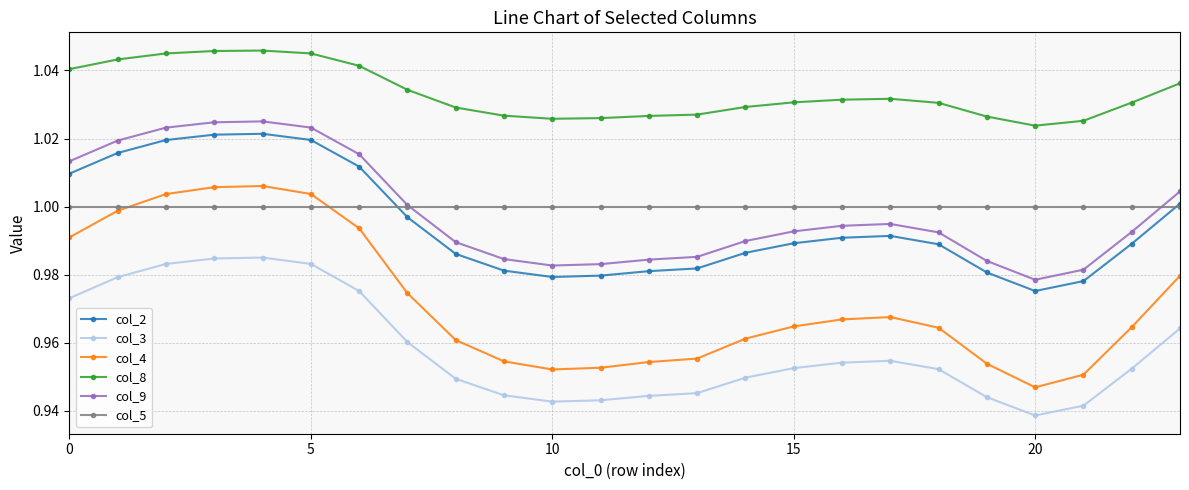

True or false: col_8 and col_5 intersect in this chart.

False